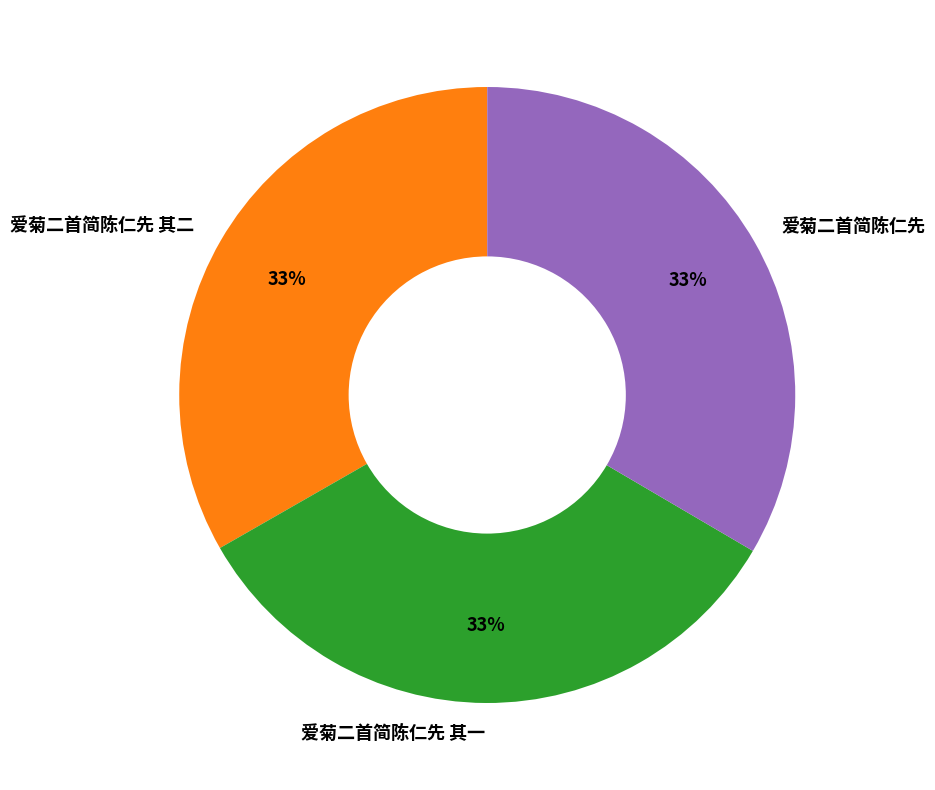

The 爱菊二首简陈仁先 slice represents 33% of the pie. True or false?

True